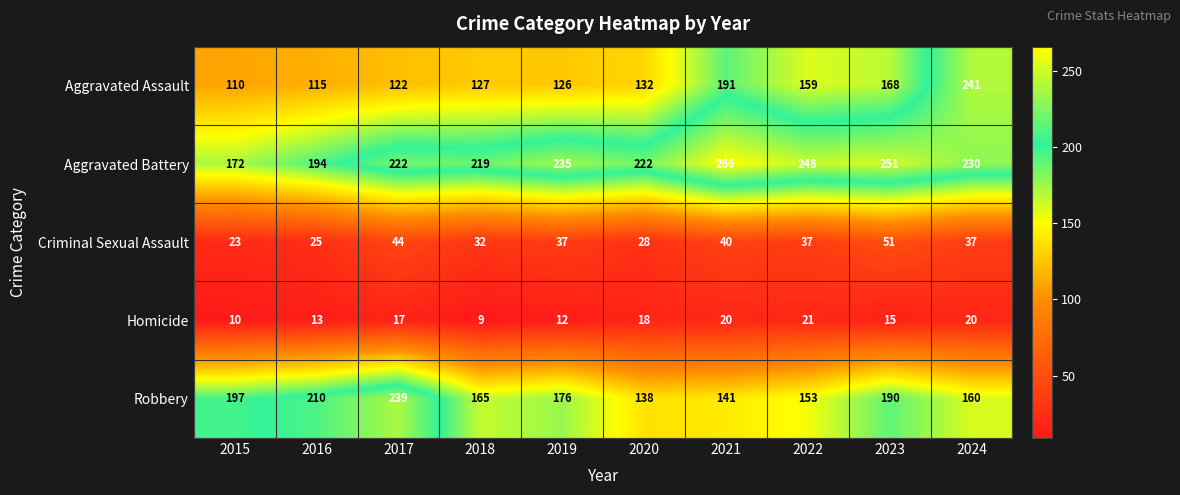

Between 2015 and 2022, which series saw the biggest shift?

Aggravated Battery